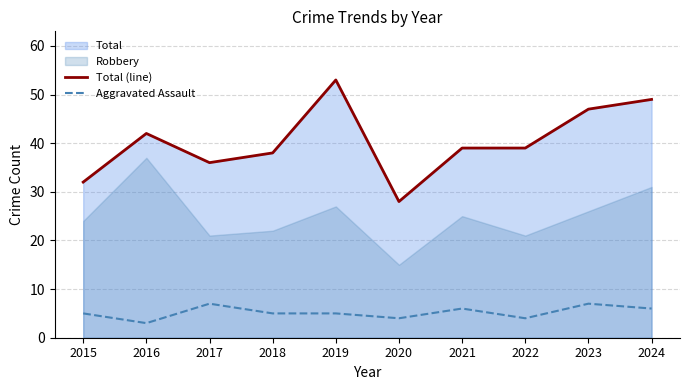

True or false: Aggravated Assault has a value of 3 at 2017.

False